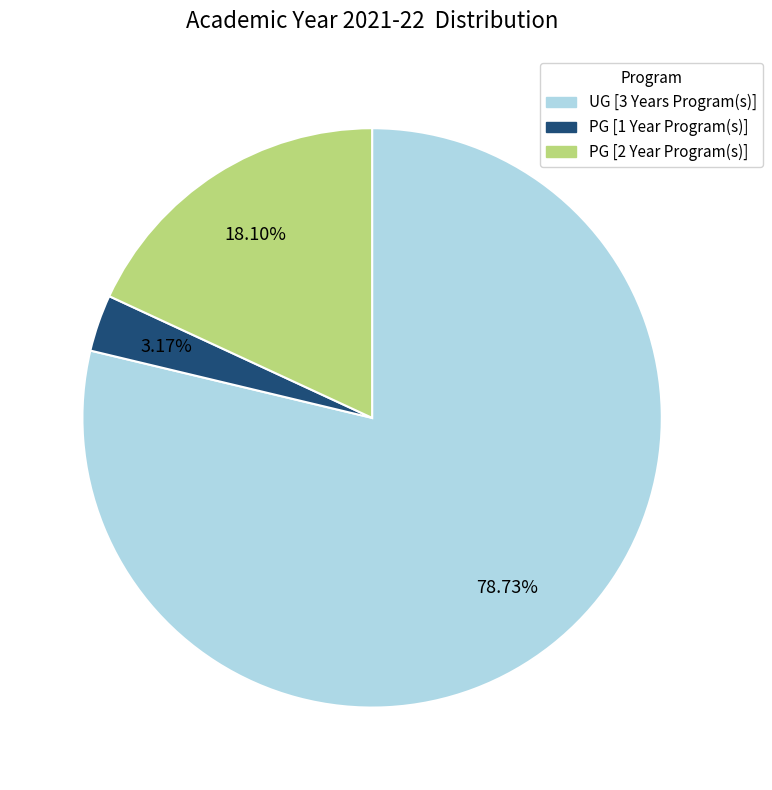

Does any single category account for the majority?

Yes